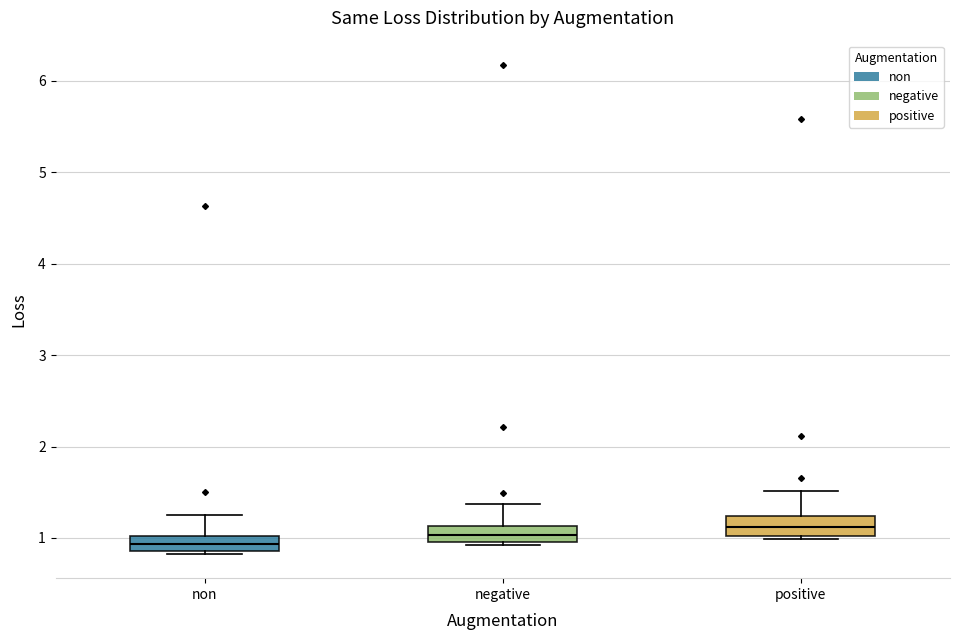

Where does the upper whisker of the box for negative end on the y-axis? The values are not printed on the chart, so give them approximately, as read against the axis.

1.4